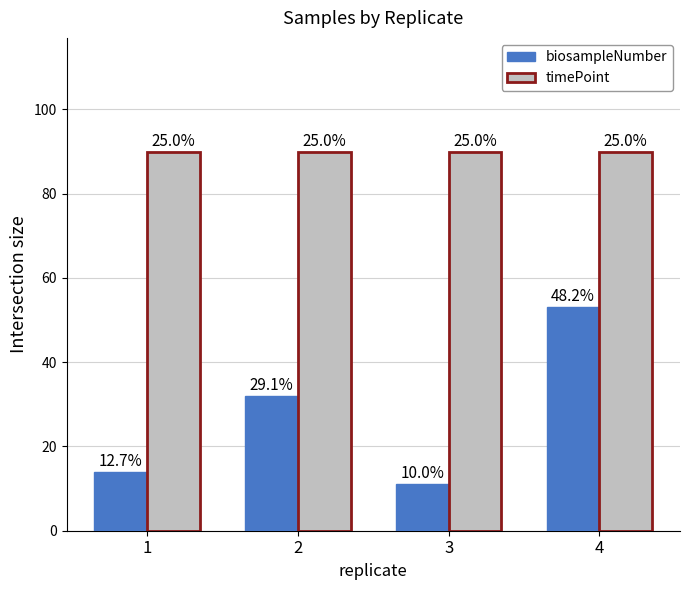

What is the approximate value of biosampleNumber at 3, to the nearest 10?

10